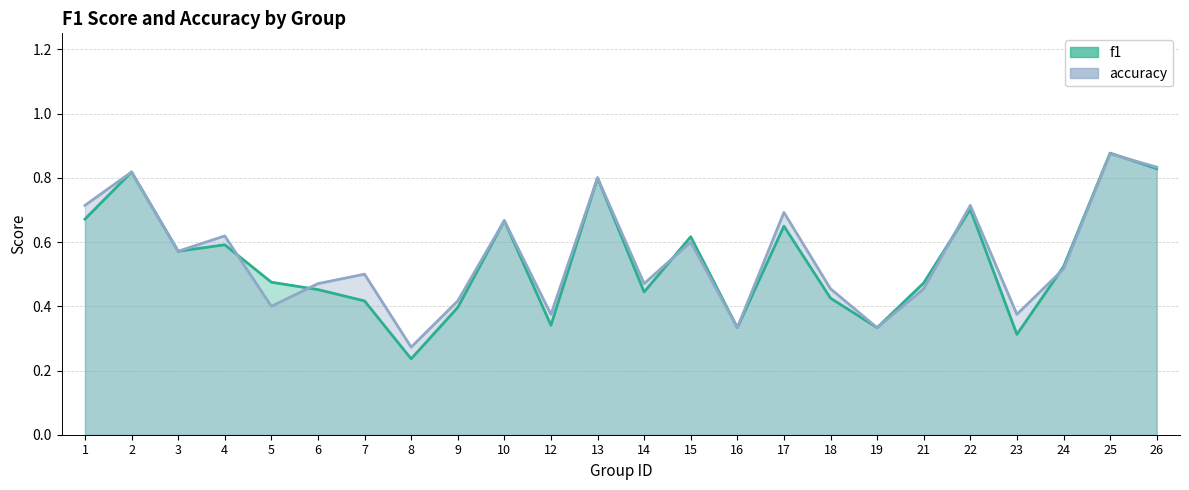

The accuracy series shows 0.7 at 6. True or false?

False